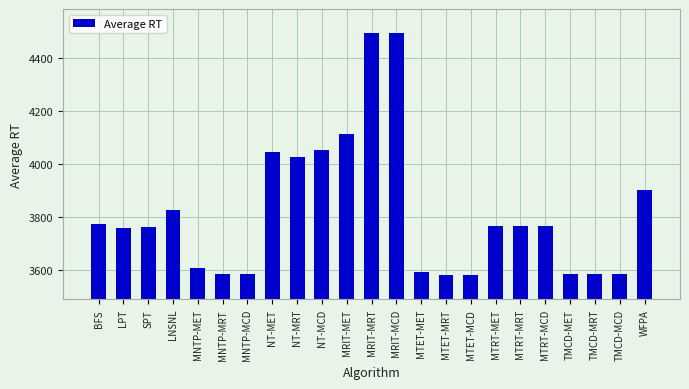

What is the change in value from MTRT-MET to TMCD-MRT?

-178.8